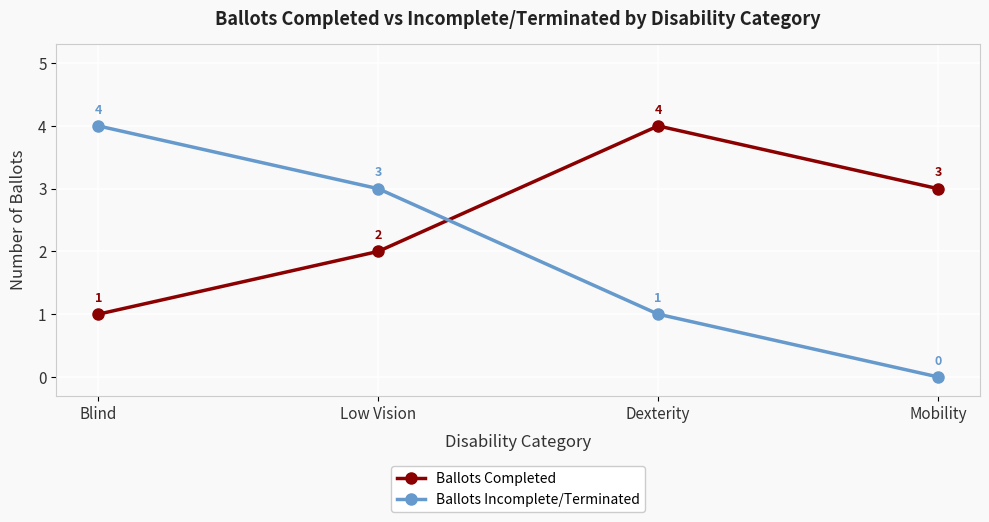

Where does the Ballots Completed series first go above 3?

Dexterity